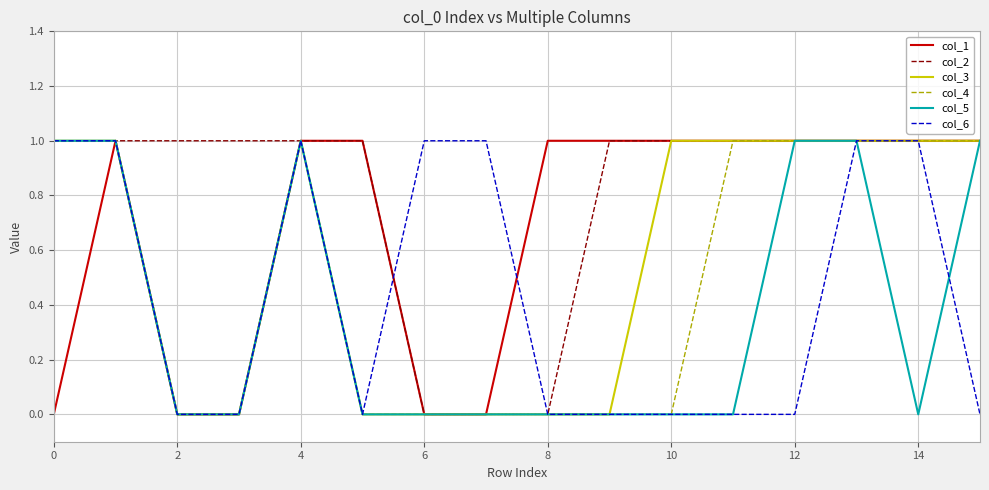

Which series has the largest total across all categories?

col_2